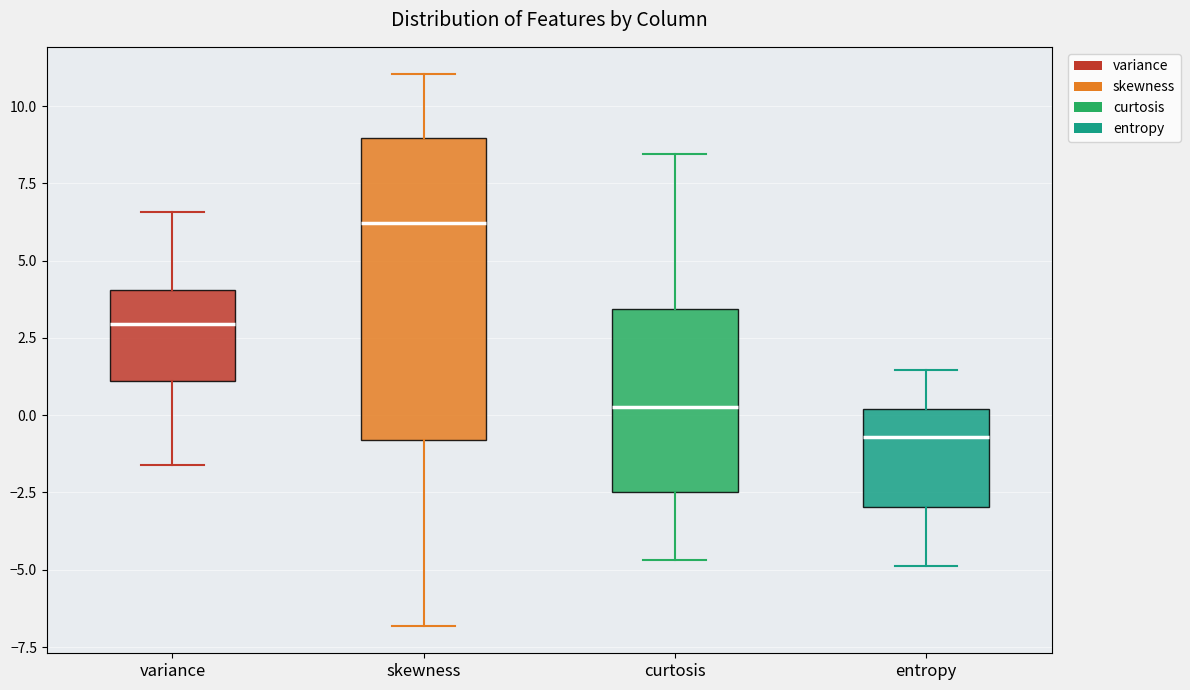

Which box has the lowest median line?

entropy